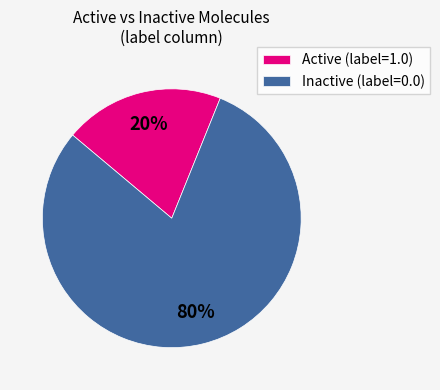

What is the ratio of the value at Inactive (label=0.0) to the value at Active (label=1.0)?

4.0